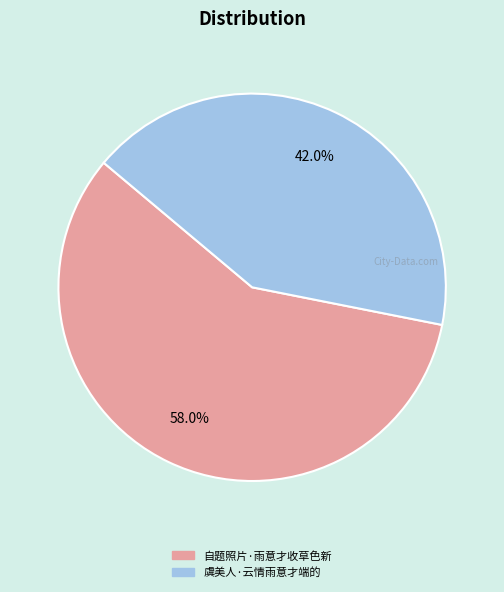

What is the ratio of the value at 自题照片·雨意才收草色新 to the value at 虞美人·云情雨意才端的?

1.4